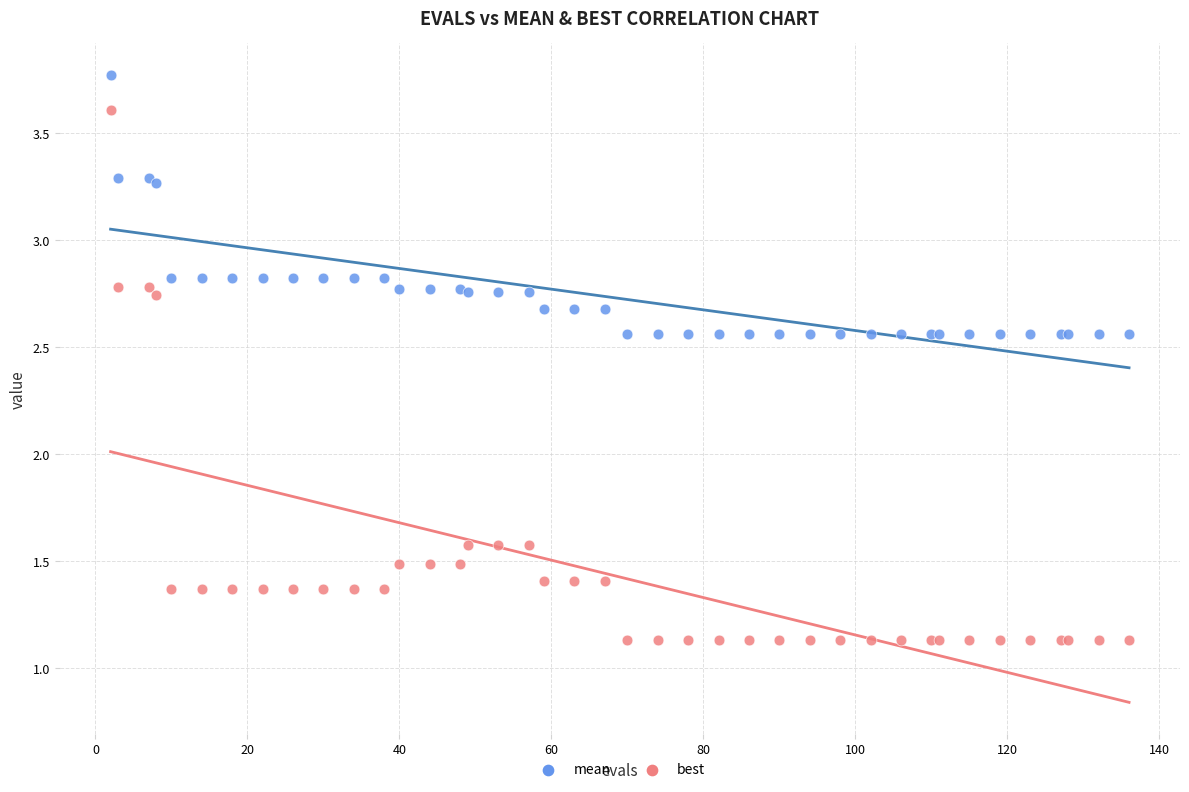

Which series contains the highest Y value?

mean